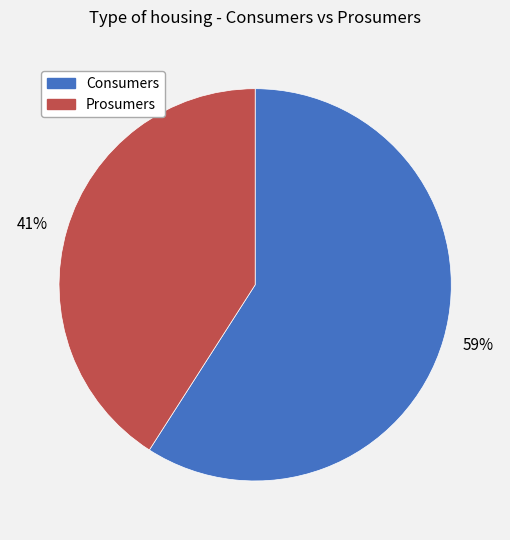

To the nearest percent, what is the difference between the largest and smallest slice percentages?

18%